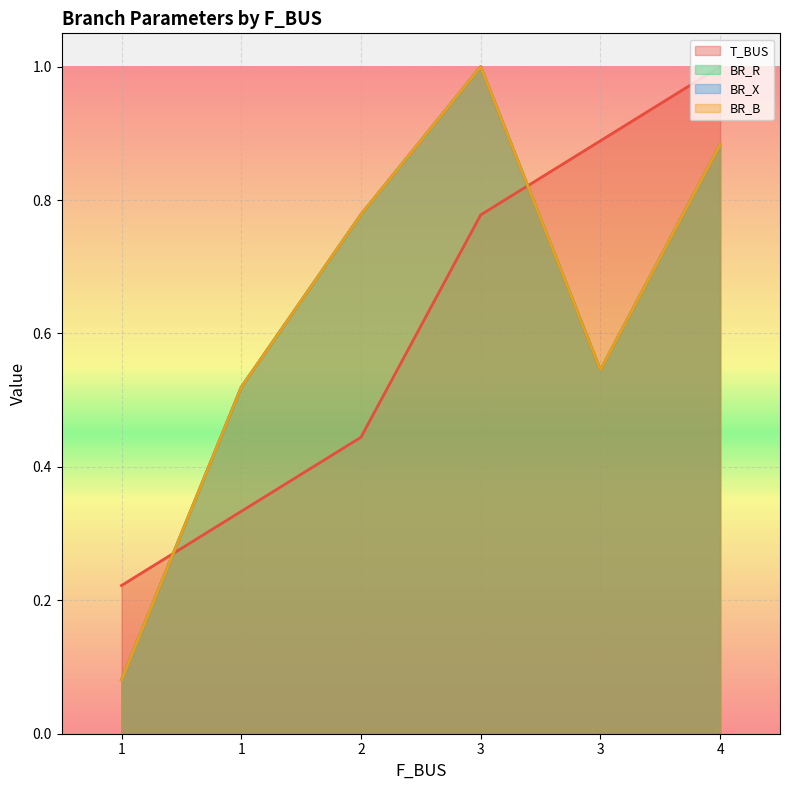

What is the minimum value for BR_R?

0.1